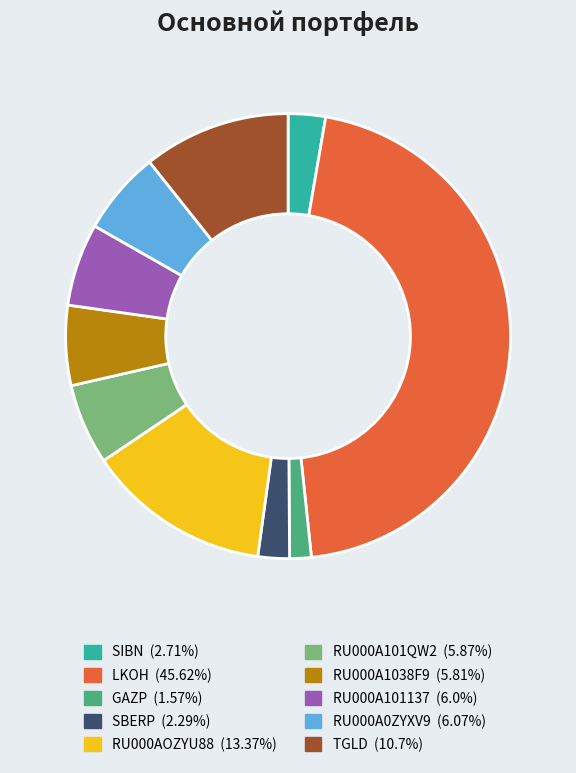

The RU000A101QW2 slice represents 6% of the pie. True or false?

True